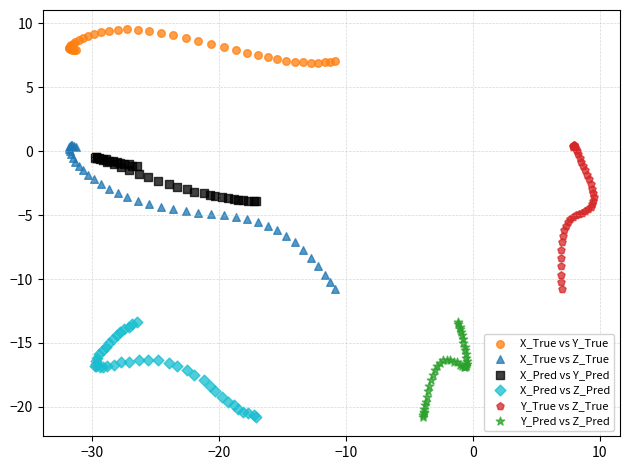

What are all the series names shown in the legend?

X_True vs Y_True, X_True vs Z_True, X_Pred vs Y_Pred, X_Pred vs Z_Pred, Y_True vs Z_True, Y_Pred vs Z_Pred